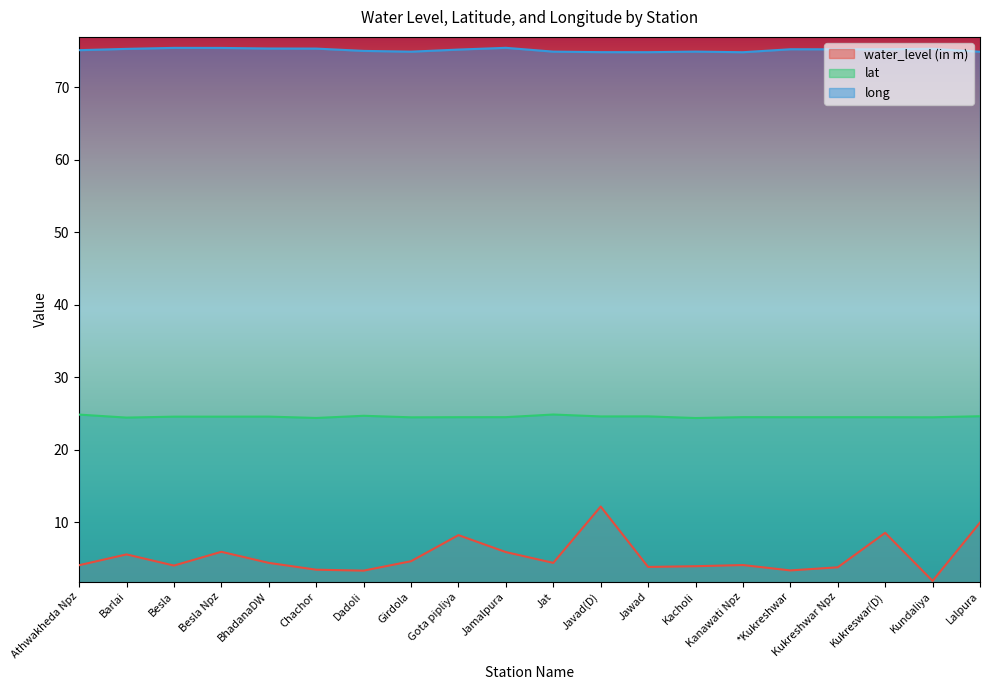

At Lalpura, list the series in order from largest to smallest.

long, lat, water_level (in m)